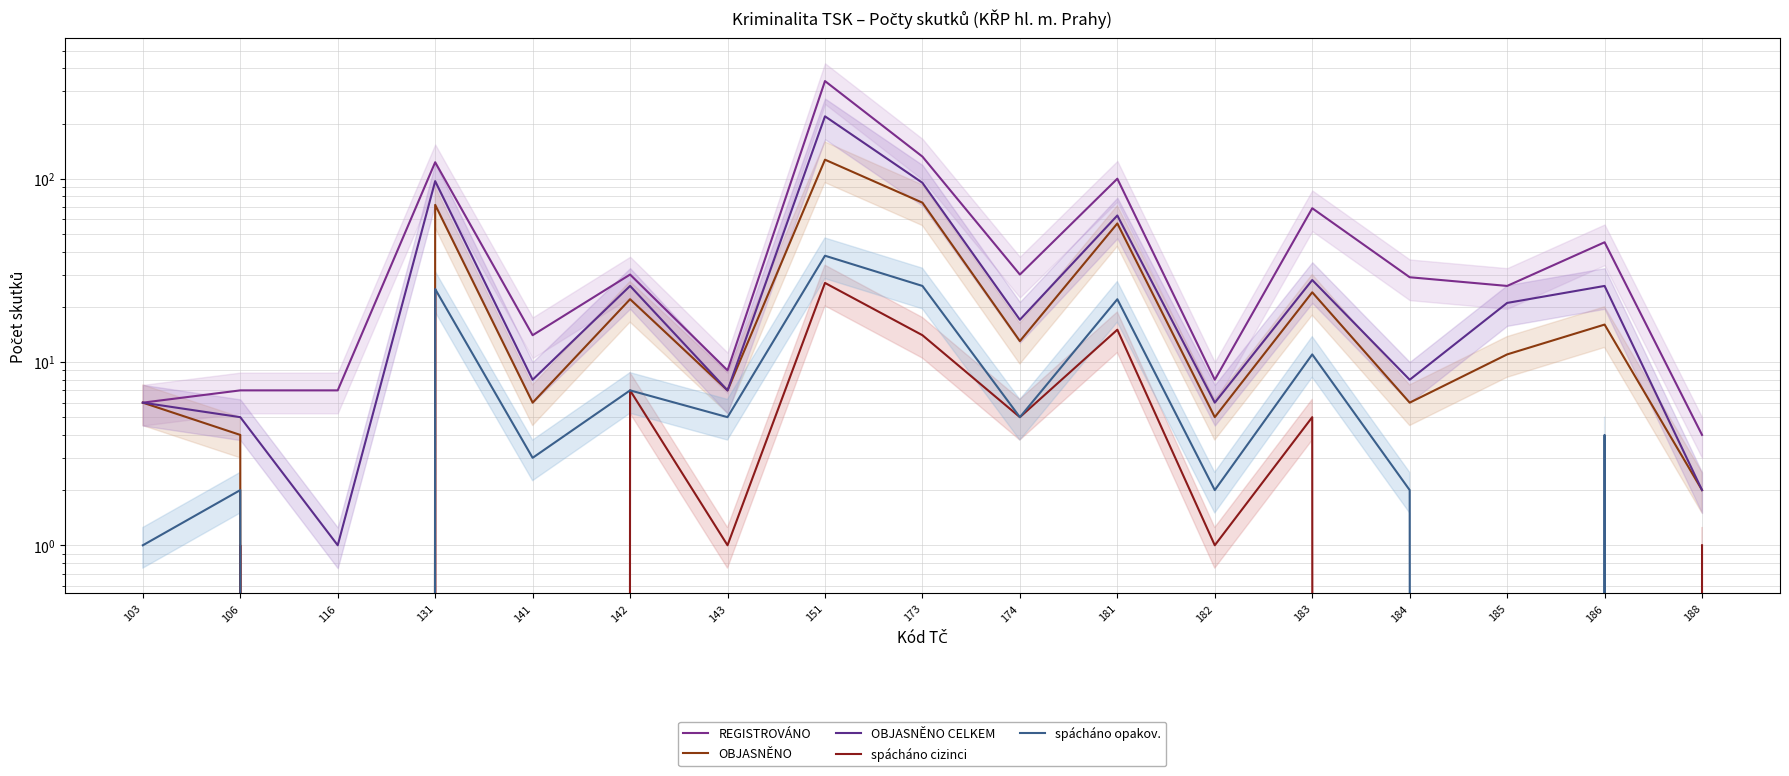

Which category has the lowest value across all series?

116